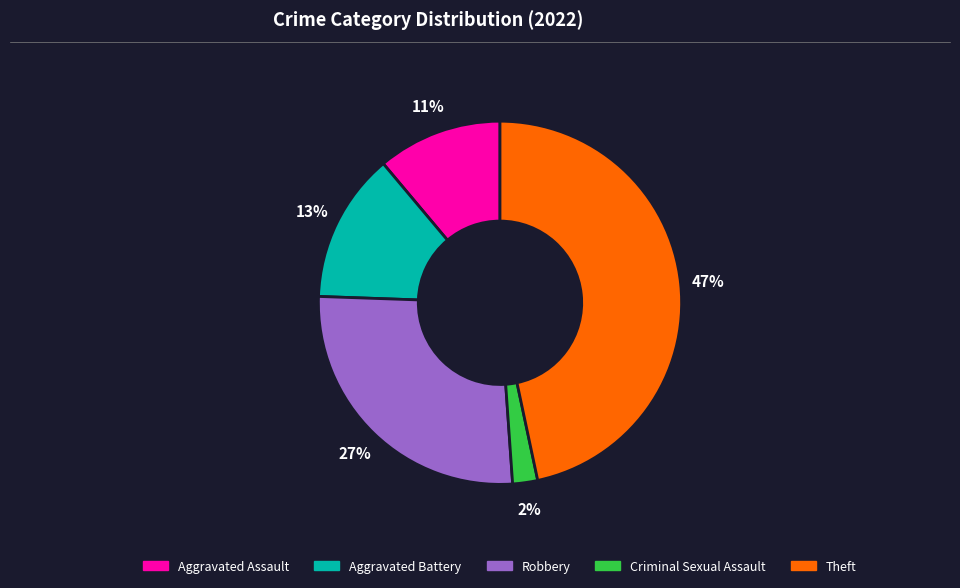

To the nearest percent, what portion does Theft represent?

47%